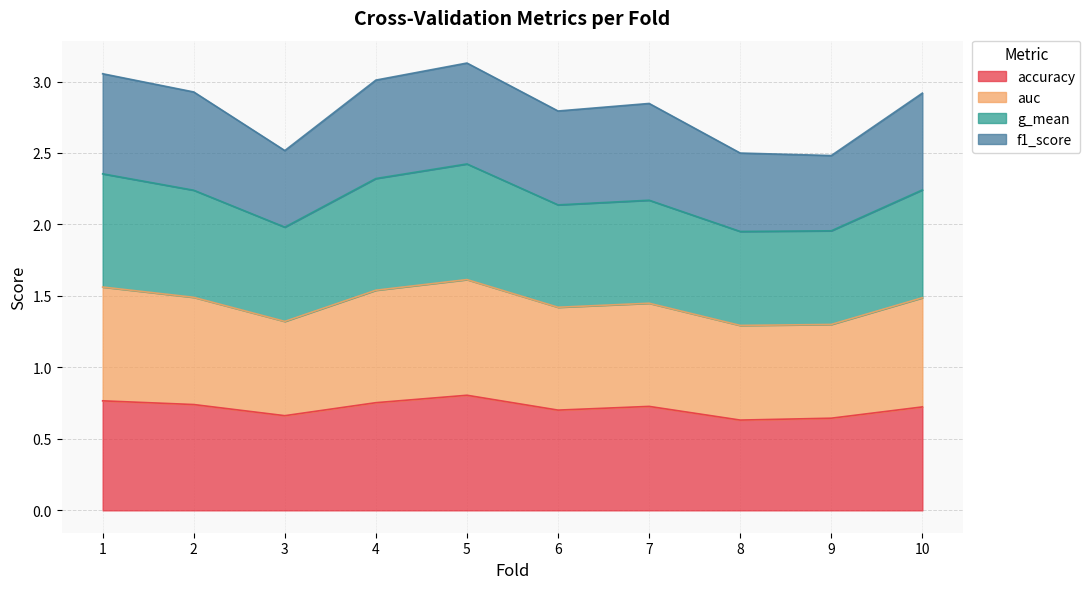

The value of accuracy at 5 is 1.2. True or false?

False